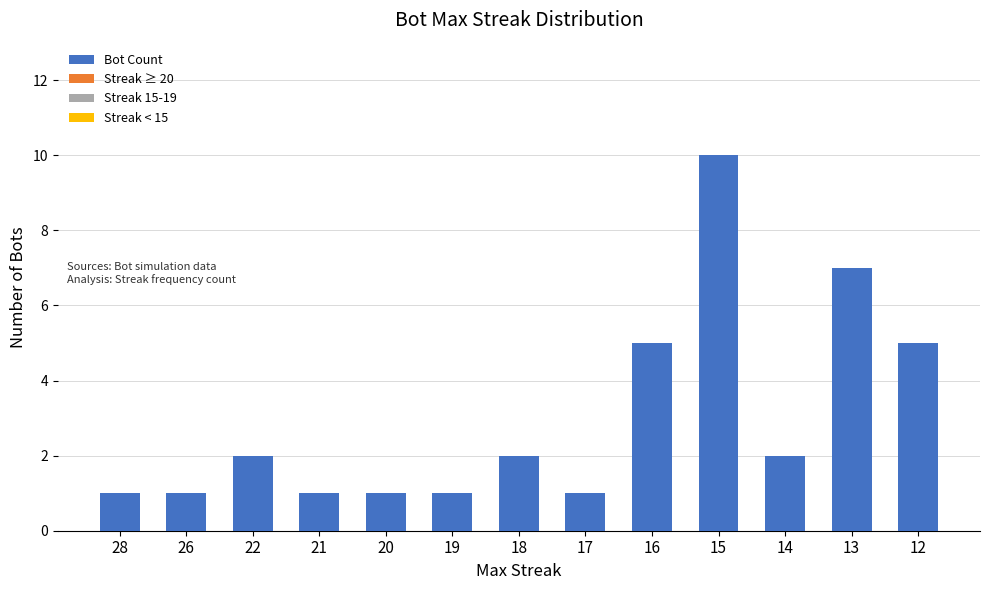

What value does the data have at 13?

7